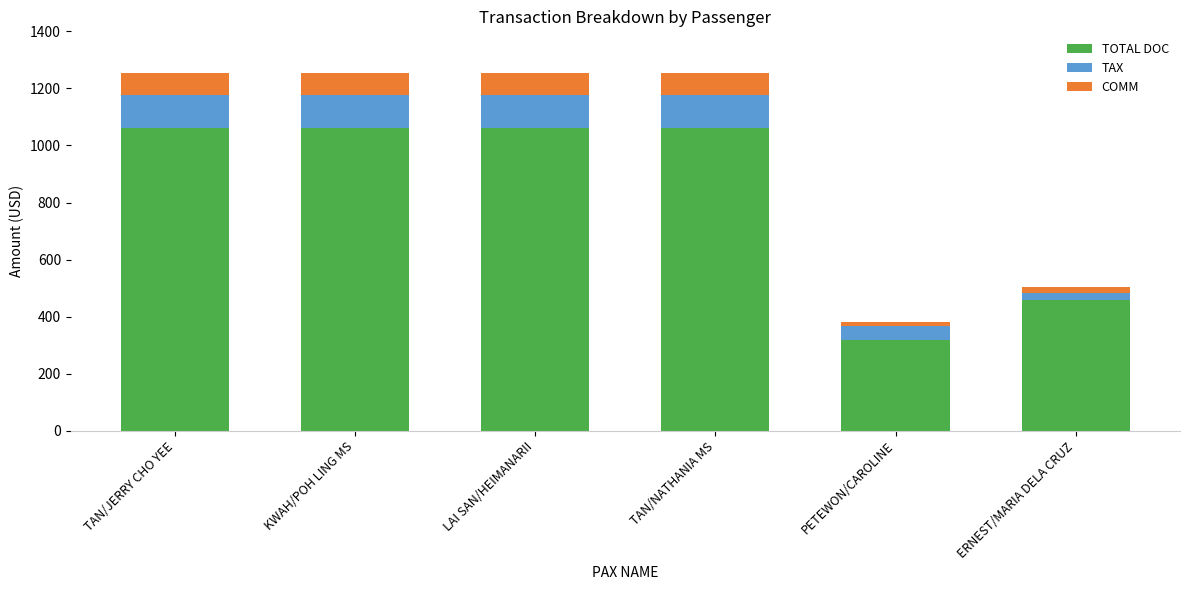

What is the sum of the TOTAL DOC values at TAN/JERRY CHO YEE and LAI SAN/HEIMANARII?

2120.4